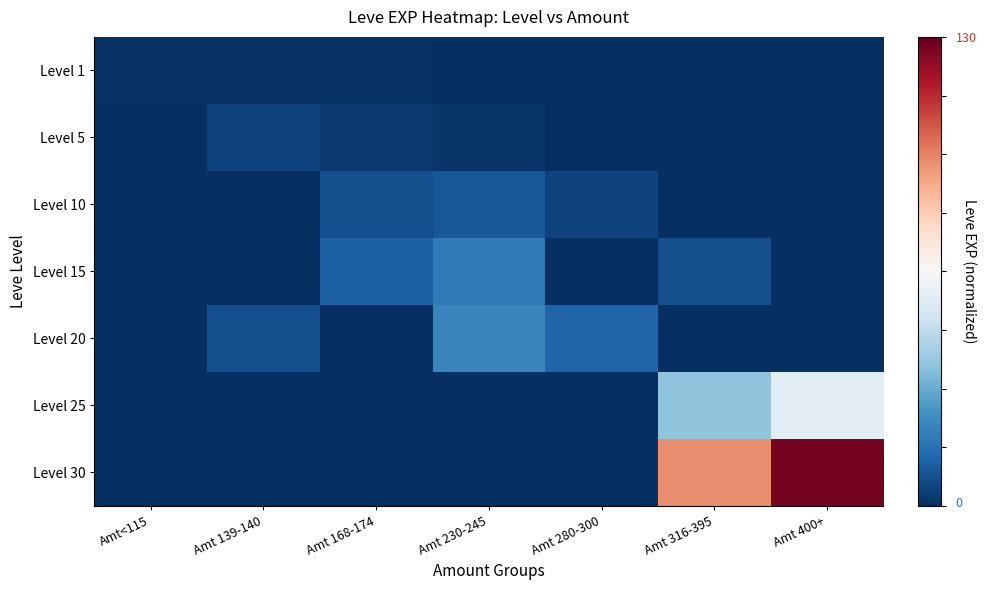

Which series has the largest total across all categories?

Level 30